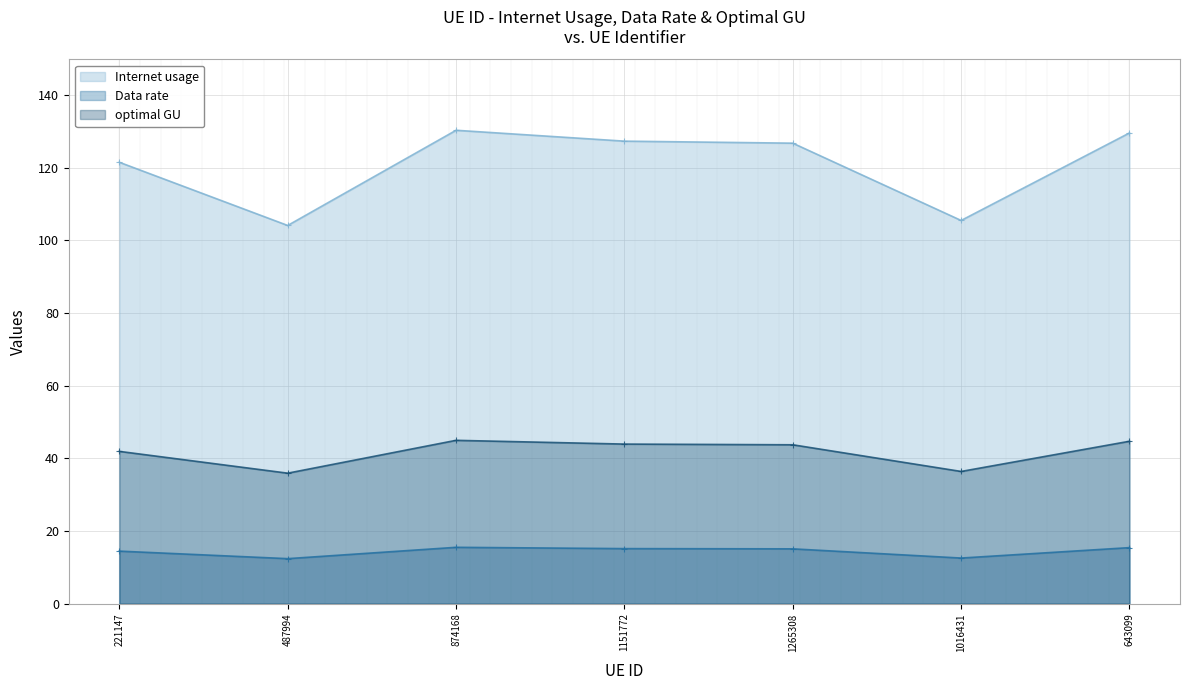

At which label is Internet usage closest to 117?

221147